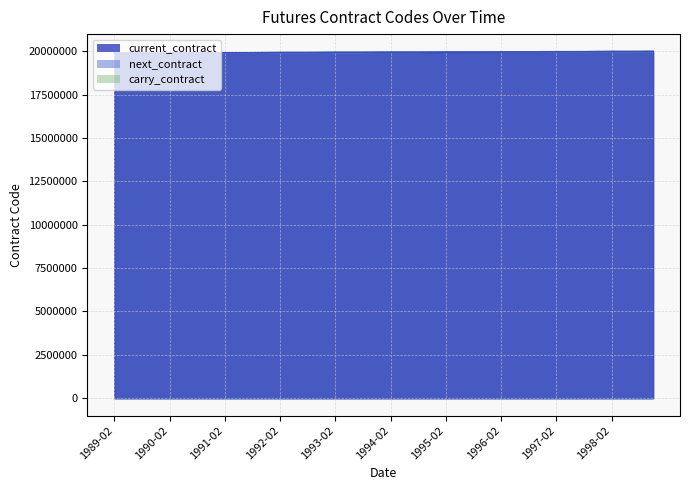

Does the chart have visible grid lines?

Yes